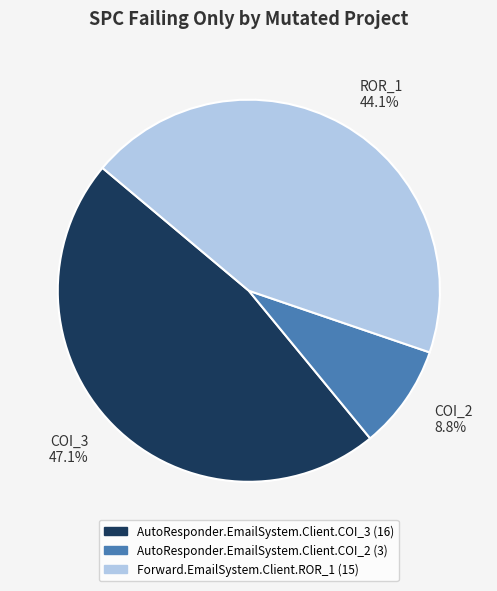

What percentage is the Forward.EmailSystem.Client.ROR_1 slice, to the nearest percent?

44%